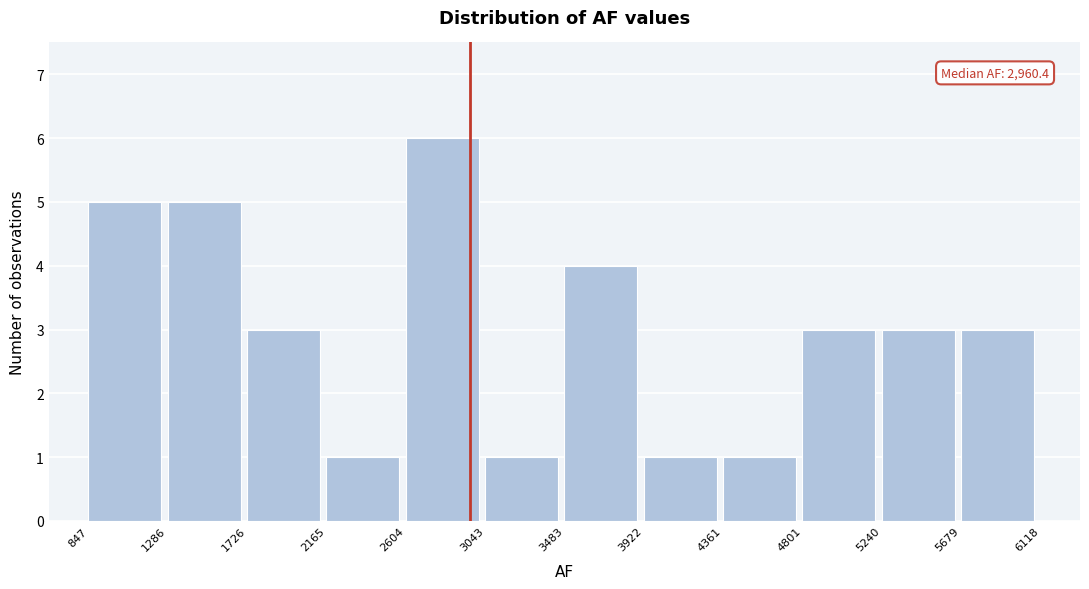

Over which range of the x-axis is the bar tallest?

2604 to 3043